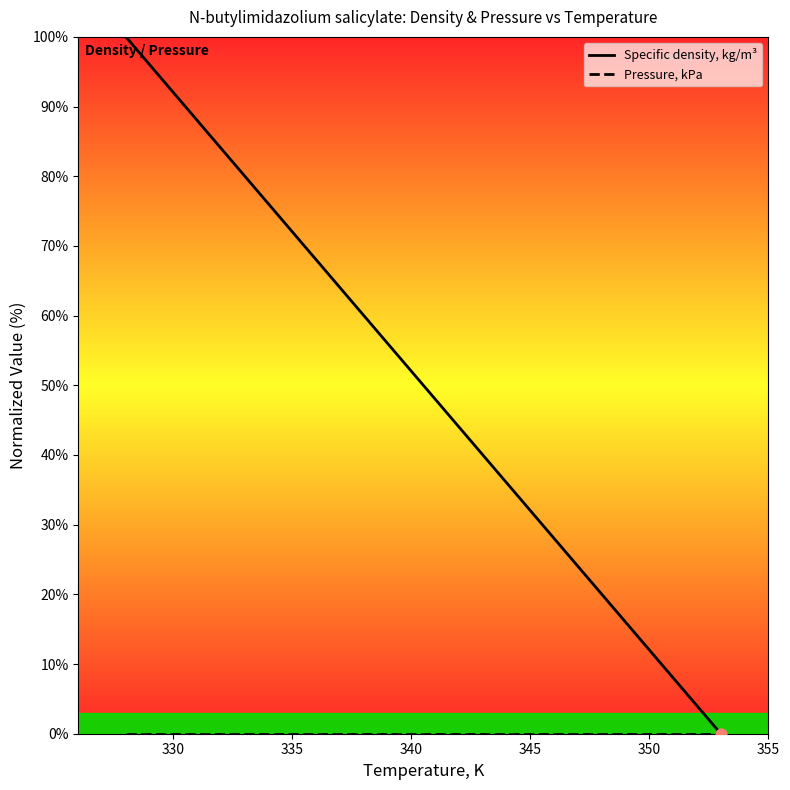

At how many categories does at least one series exceed 82?

1